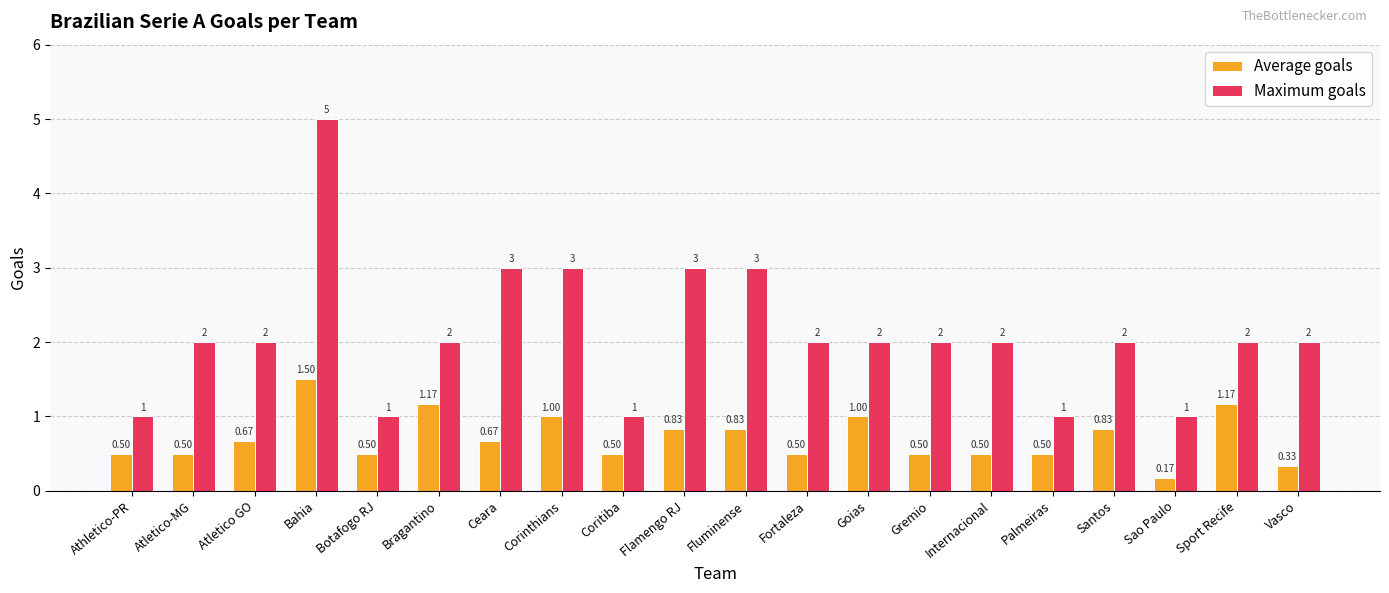

What is the difference between the Maximum goals values at Goias and Flamengo RJ?

1.0